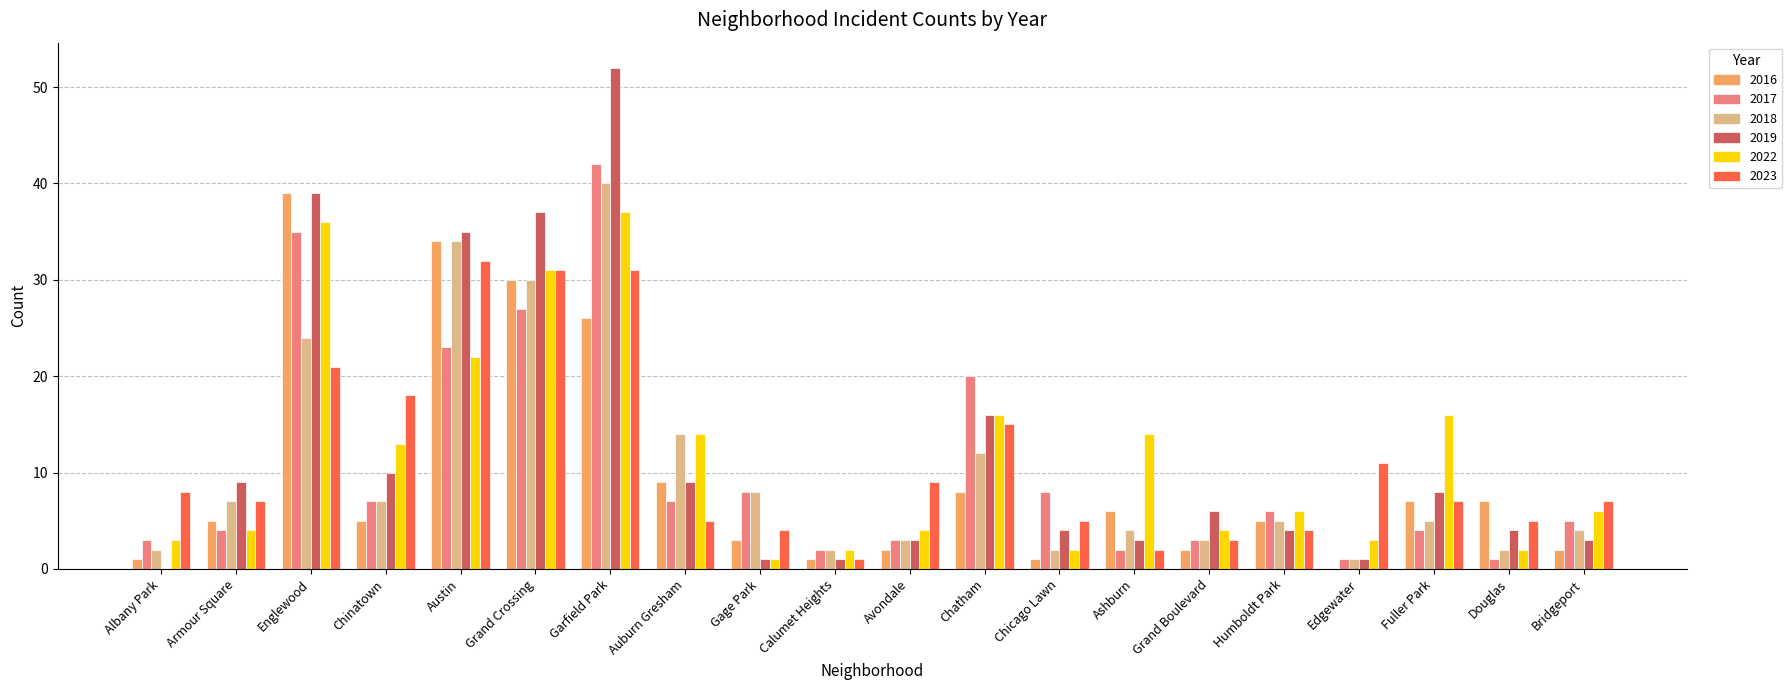

How many groups of bars are there?

20